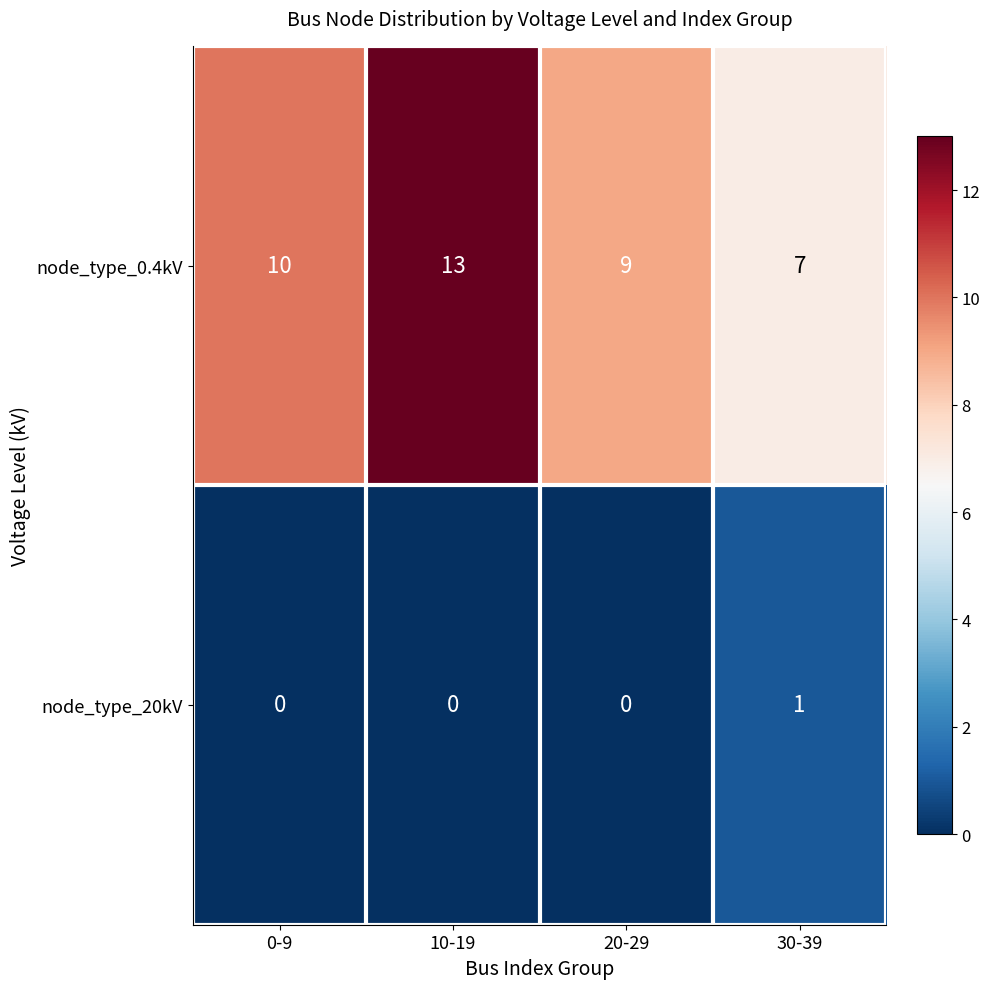

Which category has the highest value across all series?

10-19